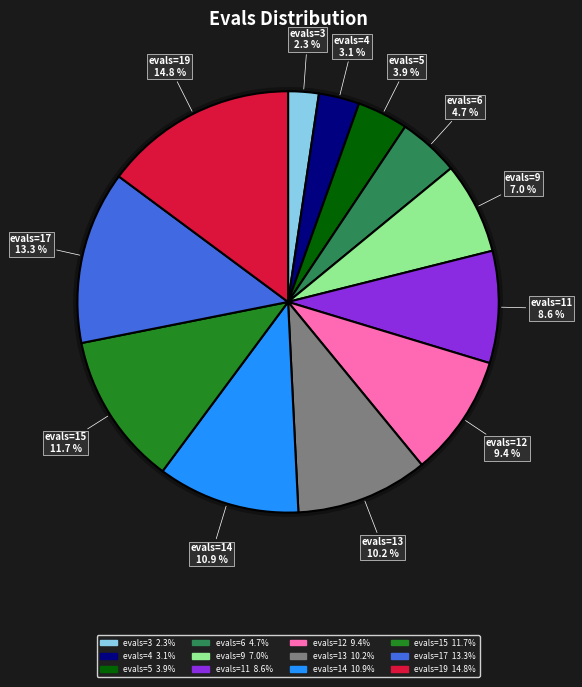

How much of the chart is everything except evals=19?

85.2%